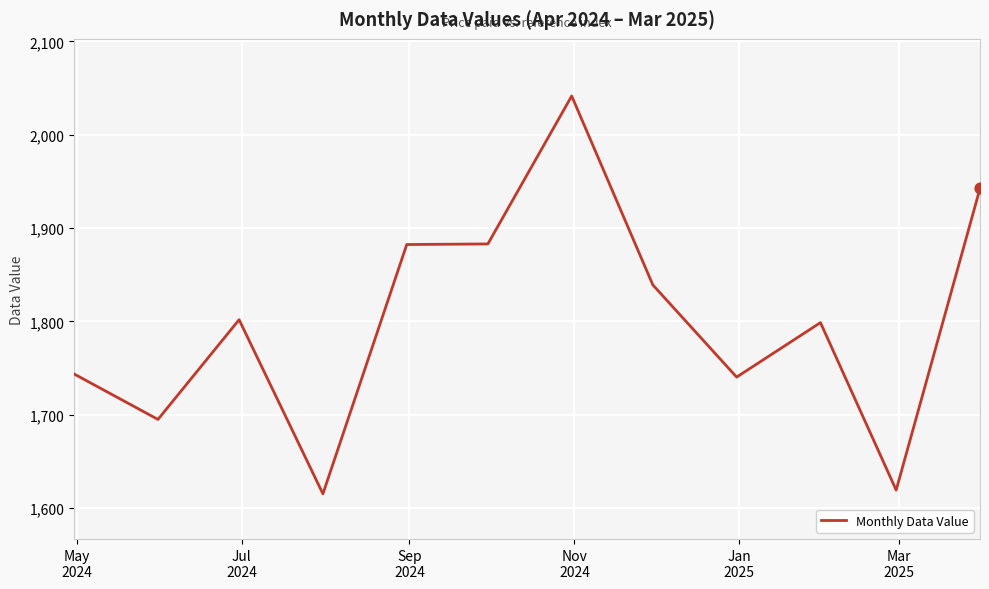

What is the minimum value shown in the chart?

1615.3